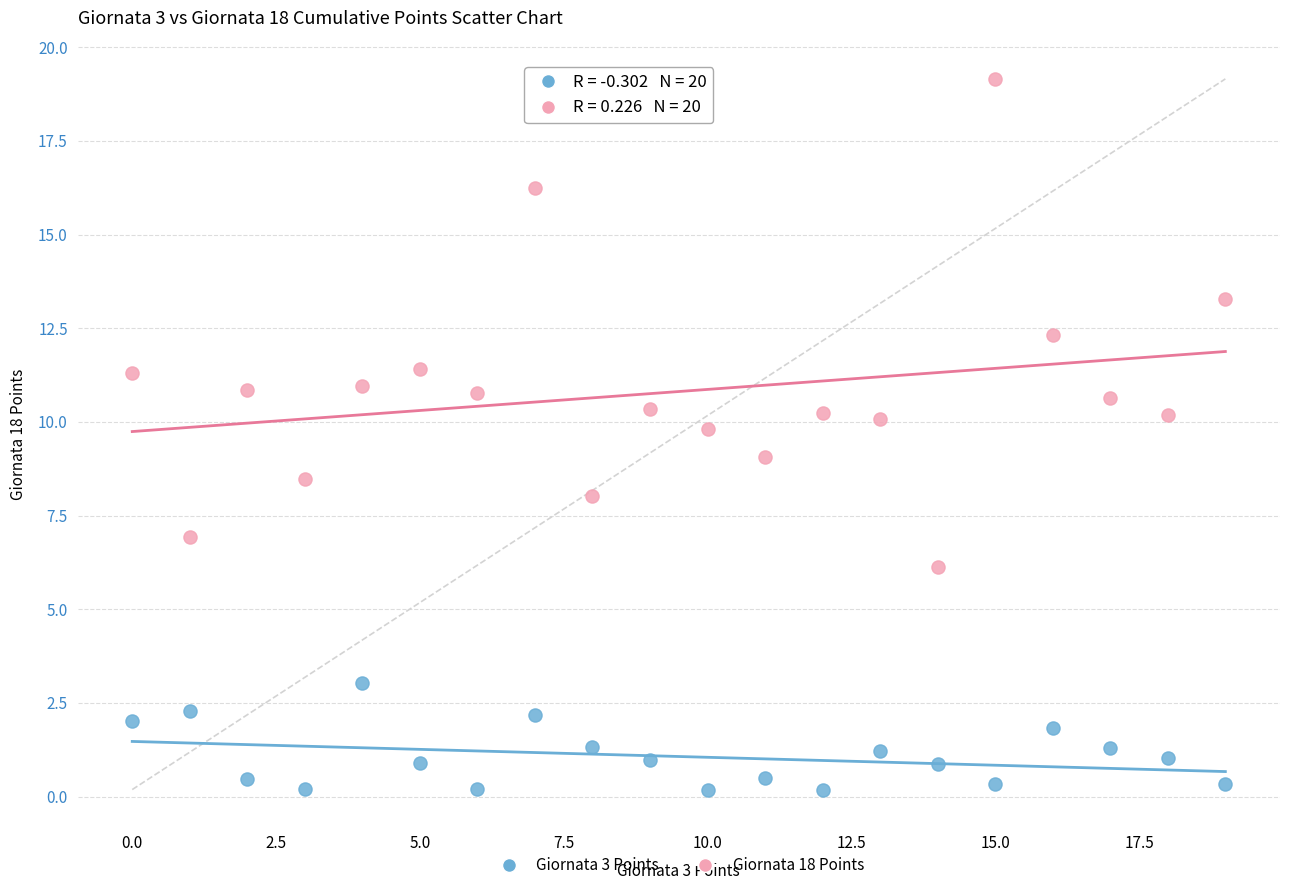

In the Giornata 18 Points series, what Y value is closest to 12?

12.3